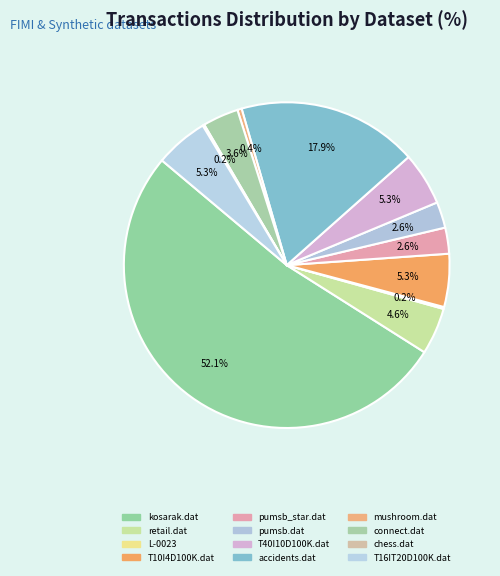

To the nearest percent, what is the difference between the connect.dat and retail.dat slice percentages?

1%